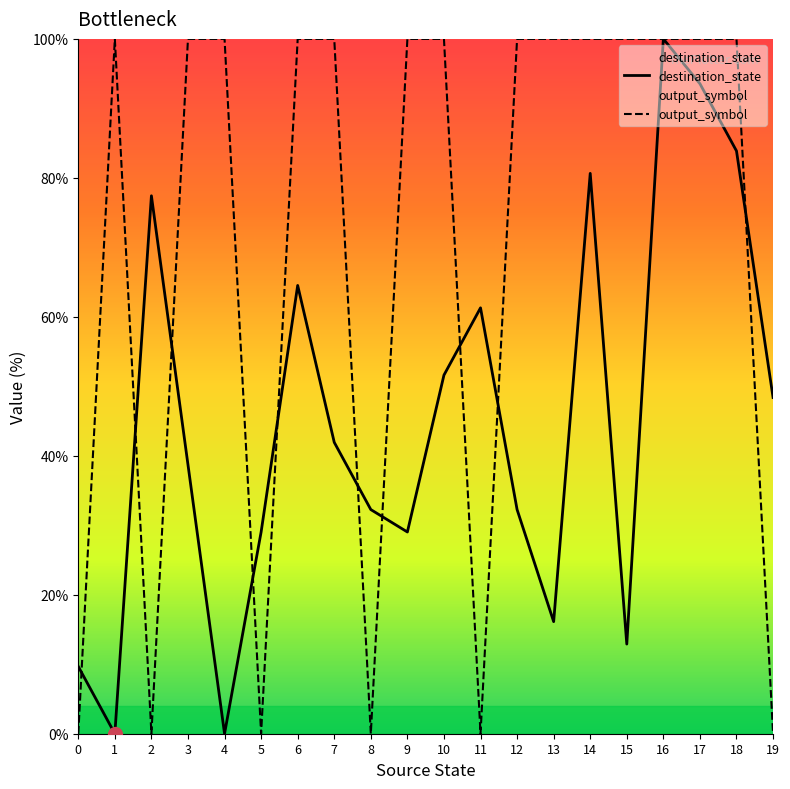

List the series in order of their peak value, lowest first.

destination_state, output_symbol